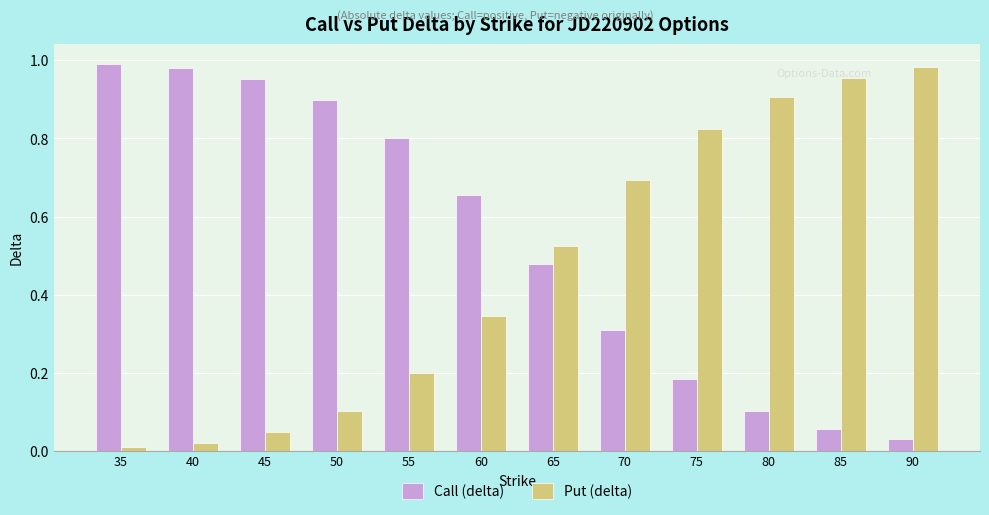

Count the number of categories in the chart.

12